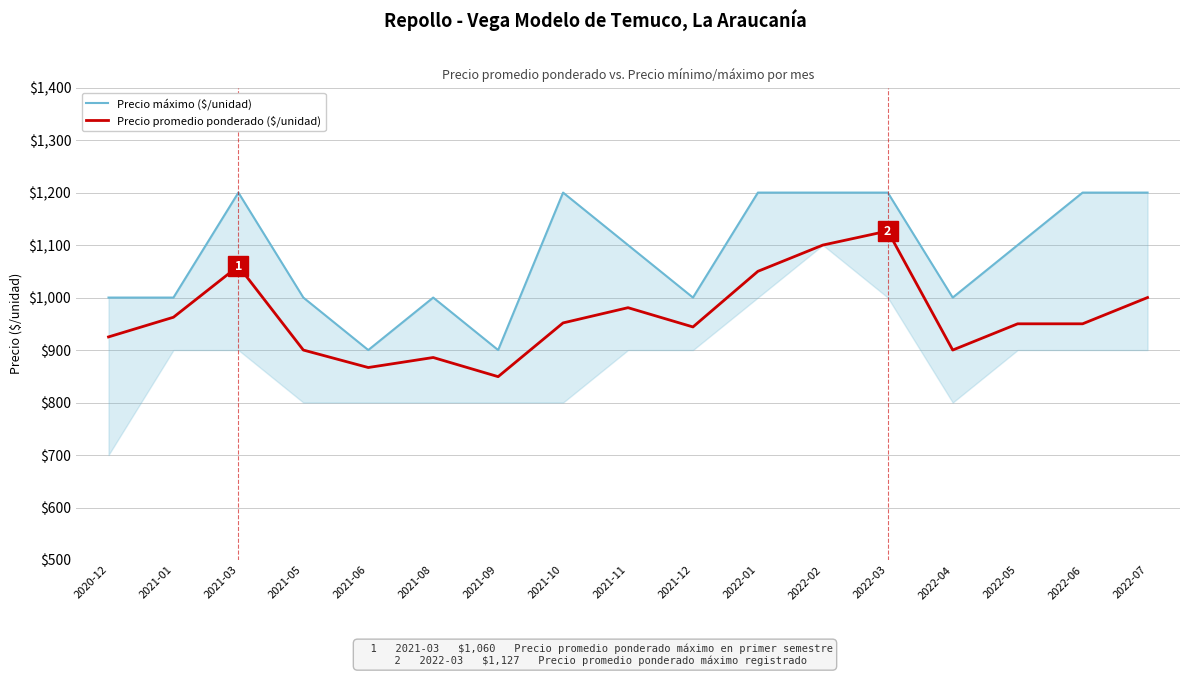

What is the approximate value of Precio promedio ponderado ($/unidad) at 2022-01?

1050.0